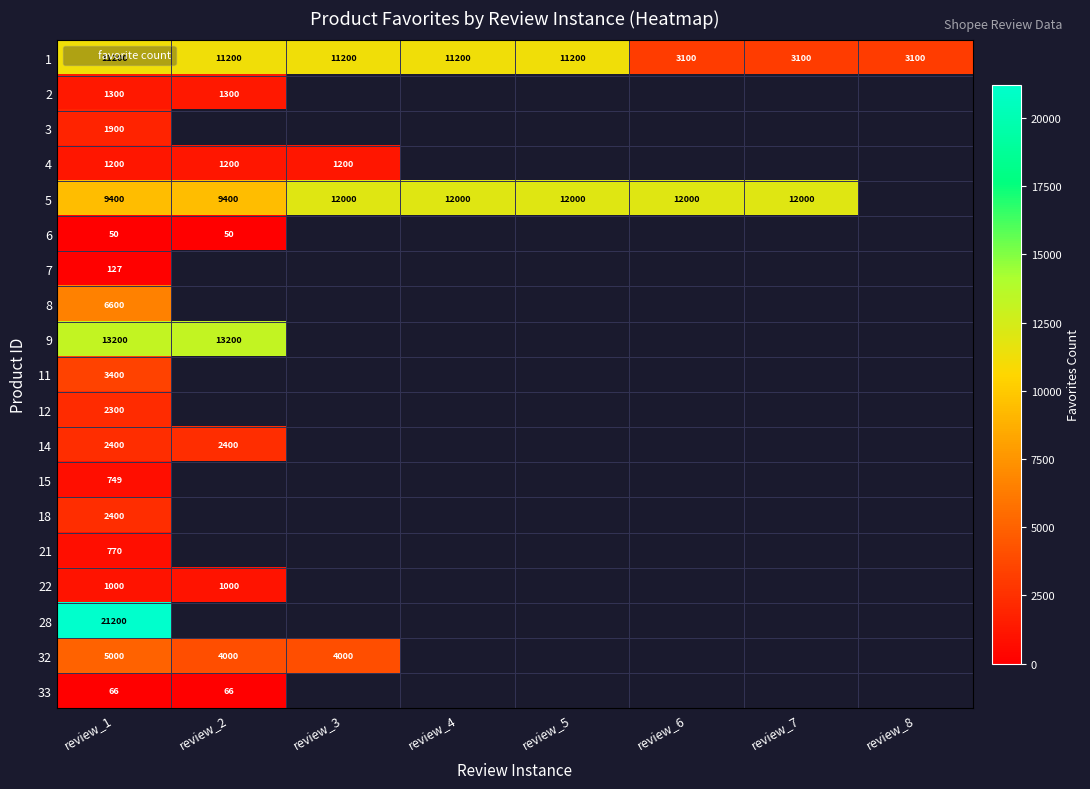

The value of 18 at review_1 is 1155. True or false?

False